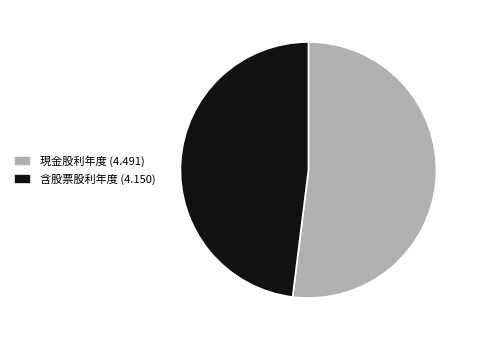

Which slice is the smallest?

含股票股利年度 (4.150)